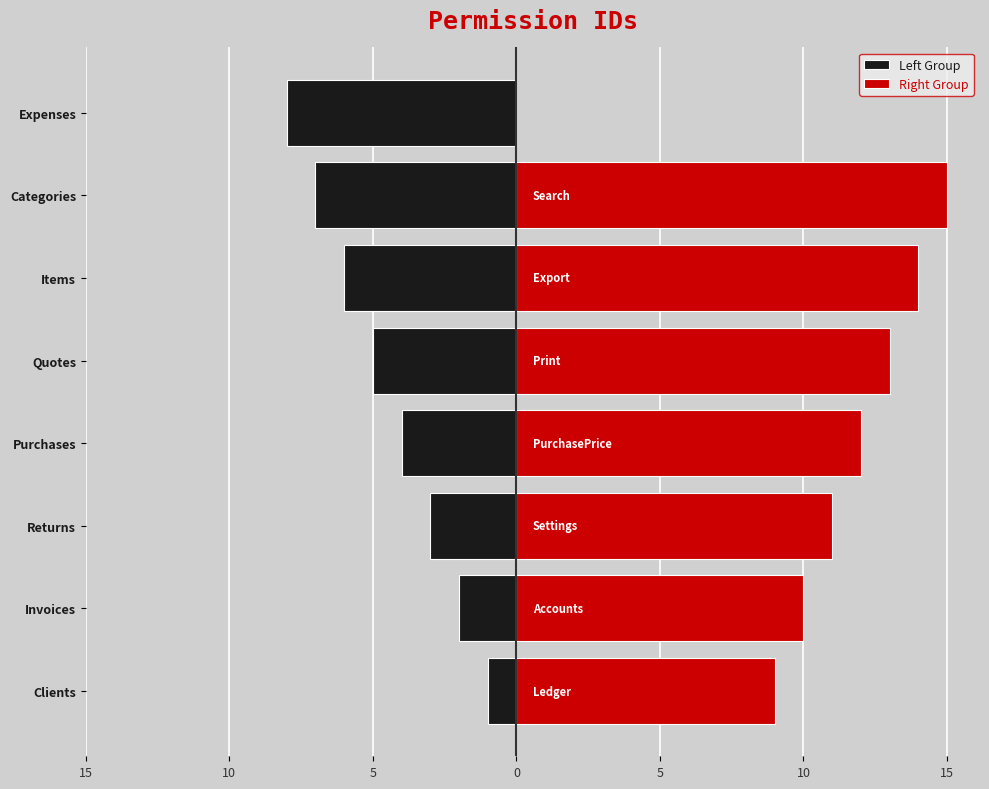

How many data points are above 8?

7